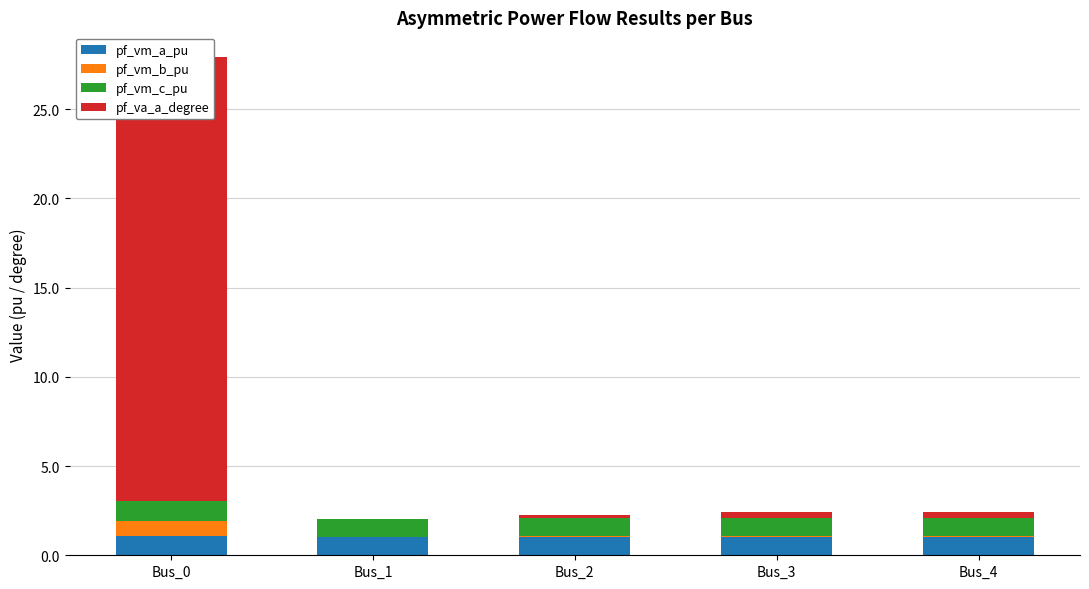

What is the total value across all series at Bus_4?

2.4